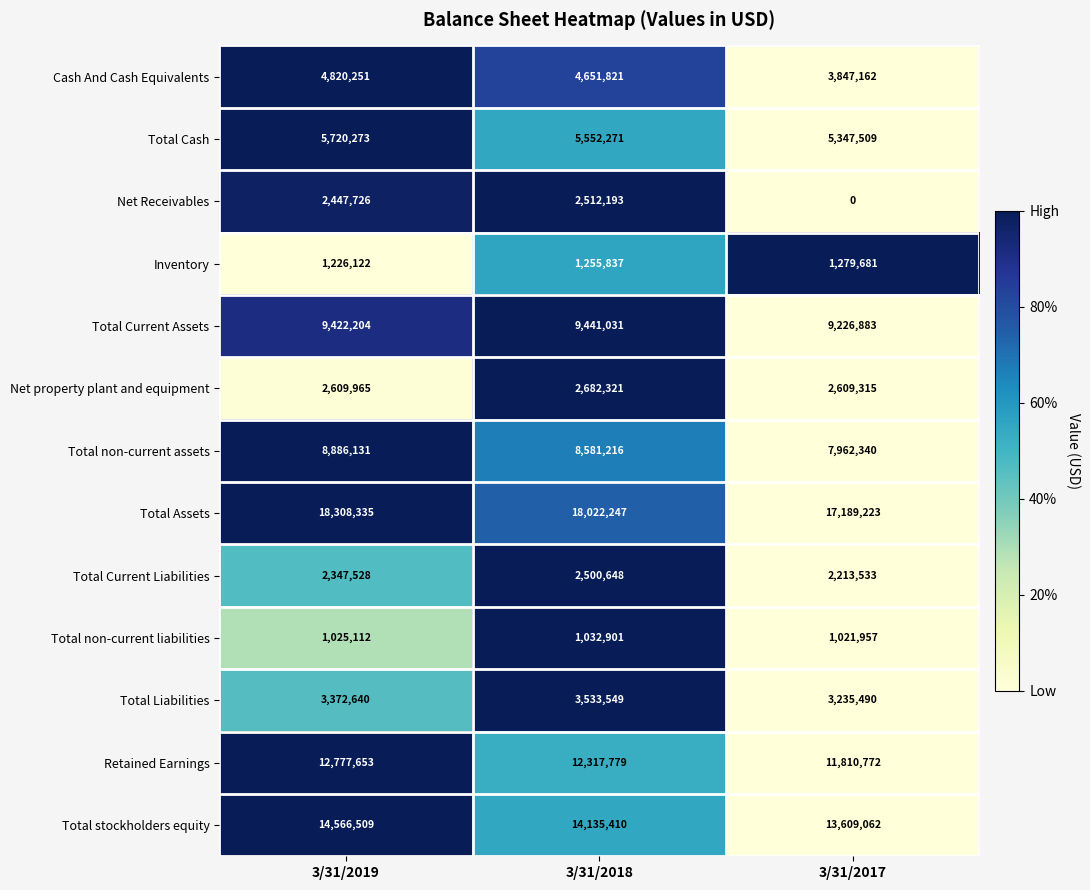

What is the minimum value for Inventory?

1226122